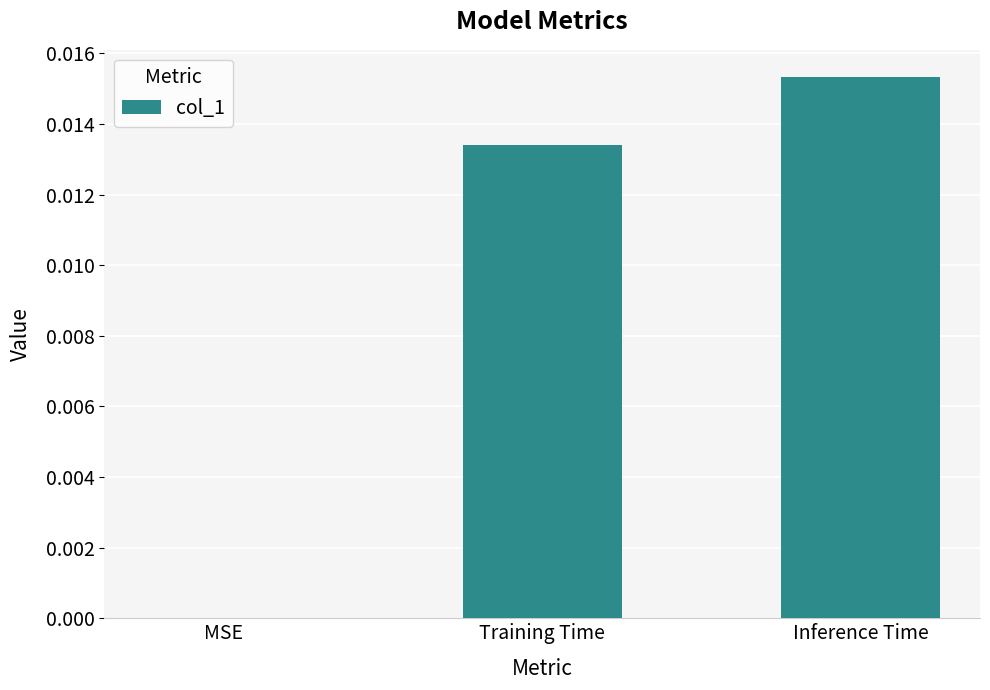

Which category has the highest value across all series?

Inference Time